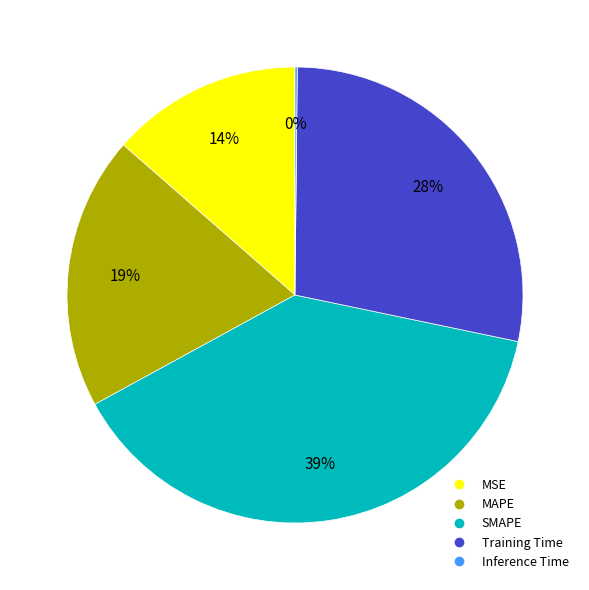

The SMAPE slice represents 48% of the pie. True or false?

False